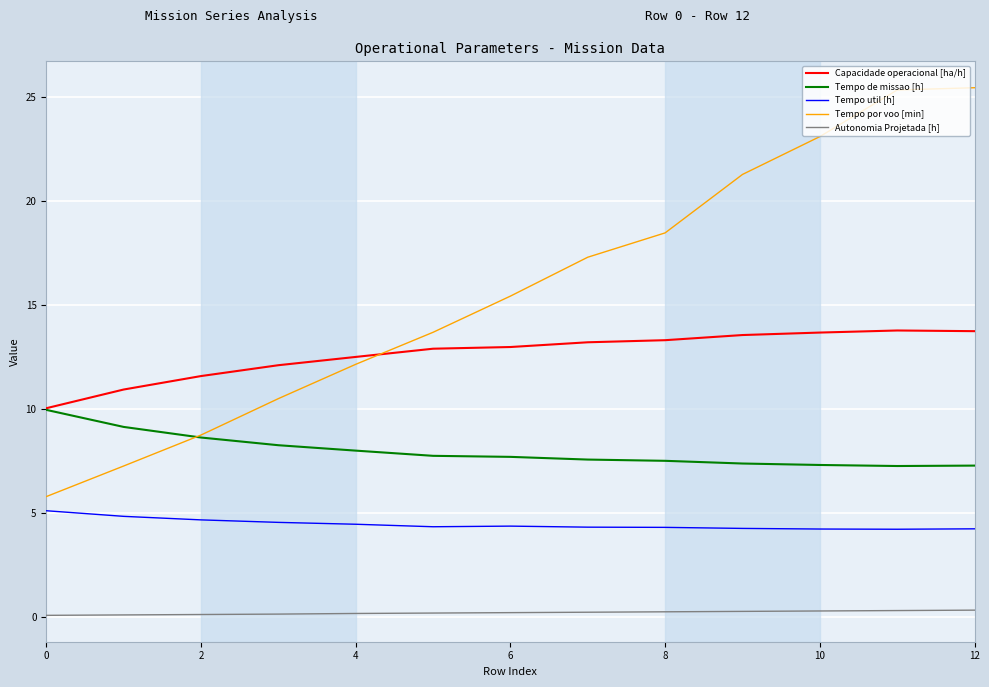

Rank the series by their average value, from highest to lowest.

Tempo por voo [min], Capacidade operacional [ha/h], Tempo de missao [h], Tempo util [h], Autonomia Projetada [h]